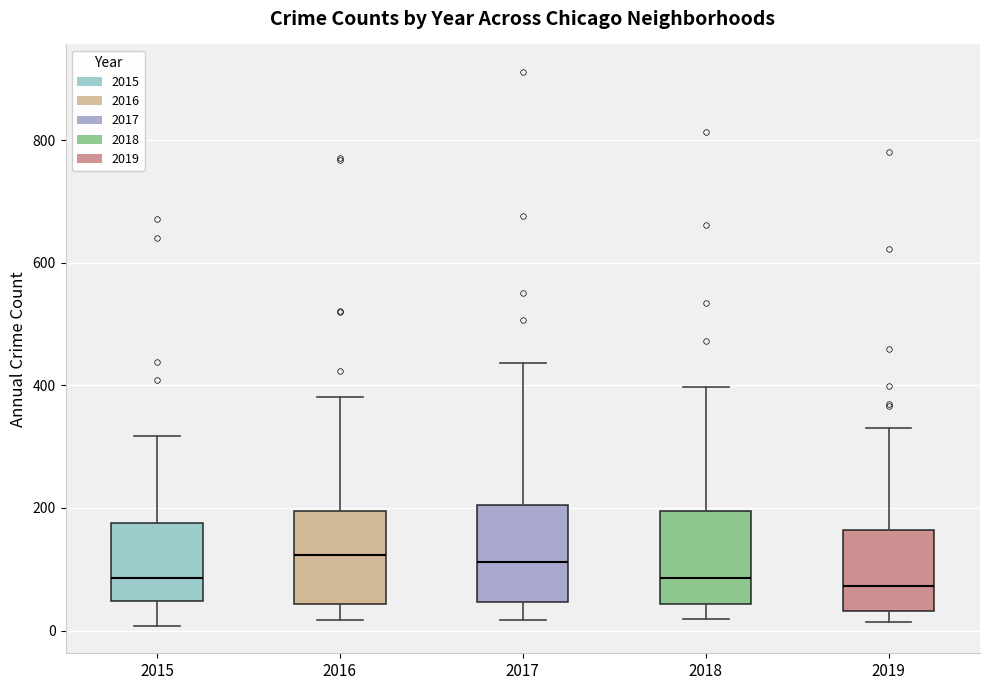

Reading left to right, transcribe this box plot: for each box, give where its median line is, the range the box spans, and where its two whiskers end, as read against the y-axis. The values are not printed on the chart, so give them approximately, as read against the axis.

2015: median 80, box 40 to 180, whiskers 0 to 320
2016: median 120, box 40 to 200, whiskers 20 to 380
2017: median 120, box 40 to 200, whiskers 20 to 440
2018: median 80, box 40 to 200, whiskers 20 to 400
2019: median 80, box 40 to 160, whiskers 20 to 340